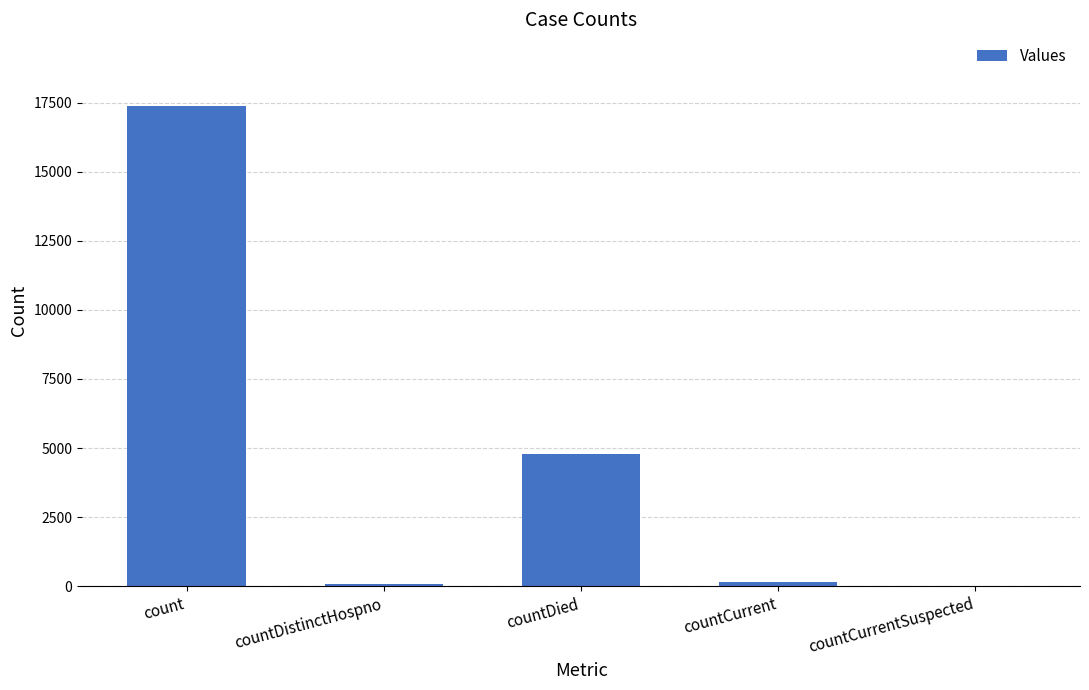

How many data points does each series have?

5